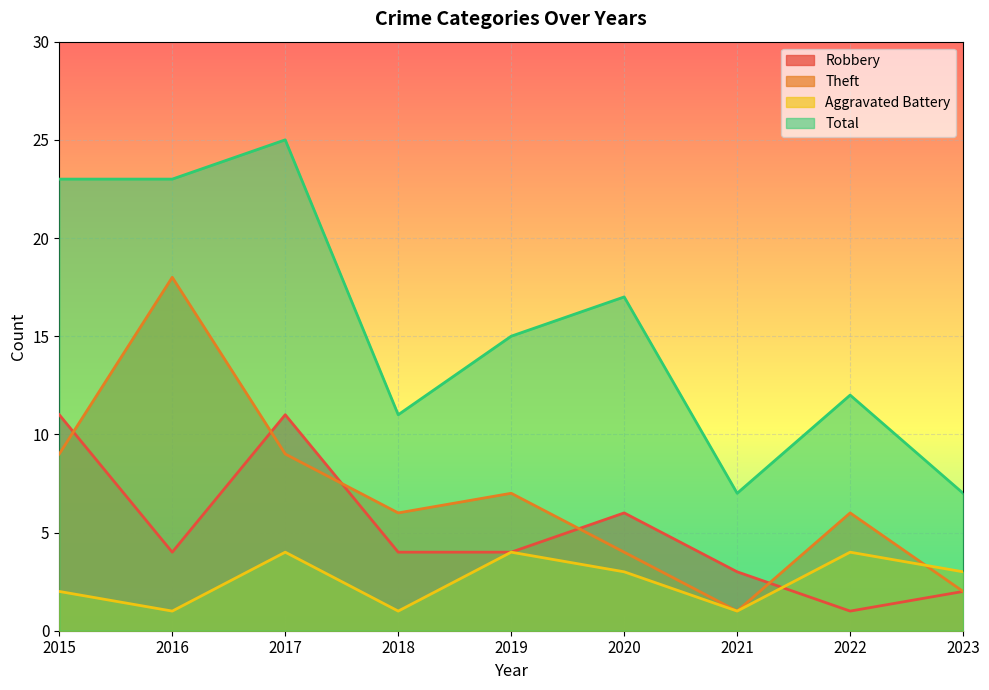

Where is the first local maximum for Aggravated Battery?

2017